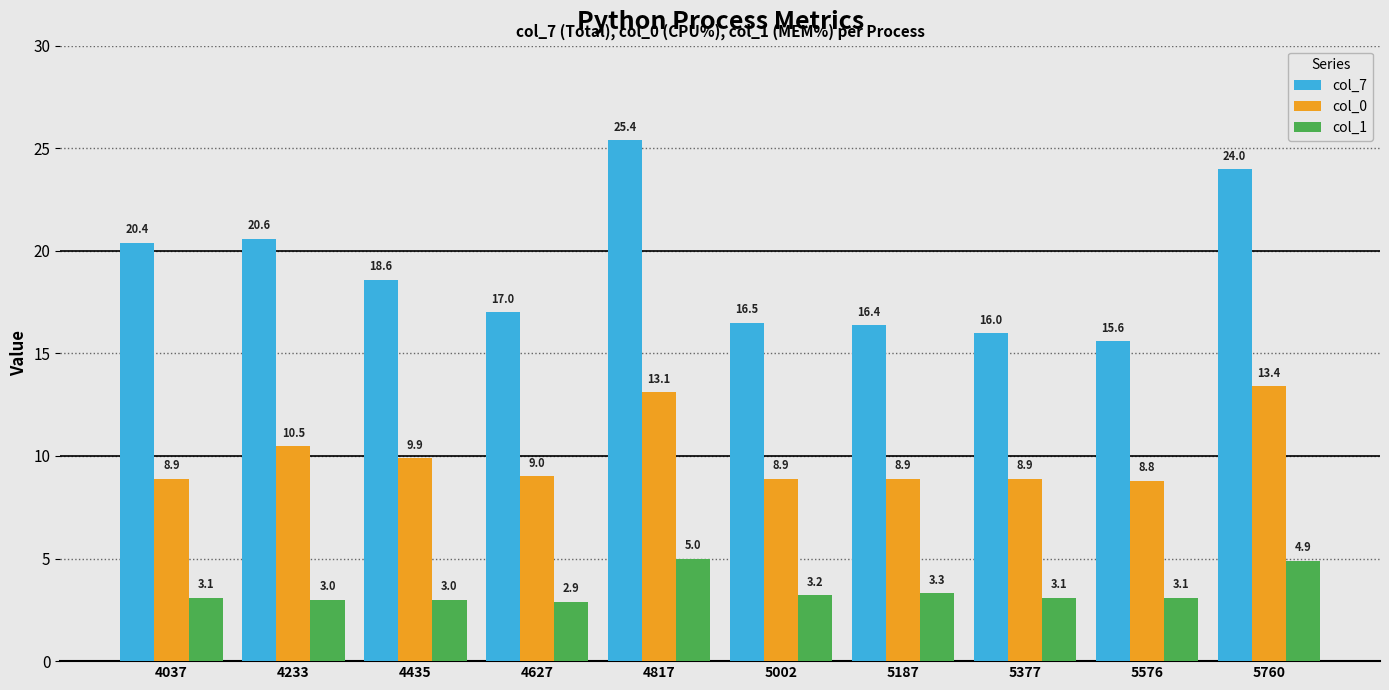

At which label is col_0 closest to 11?

4233